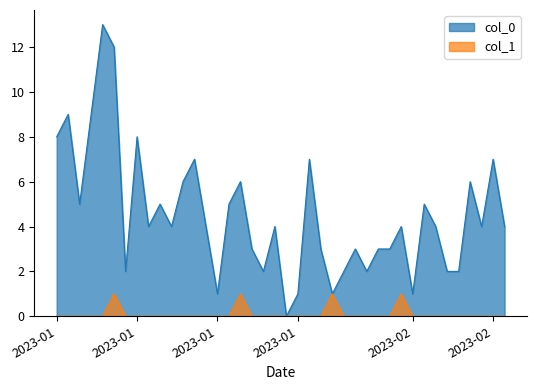

How many values in col_1 are above zero?

4